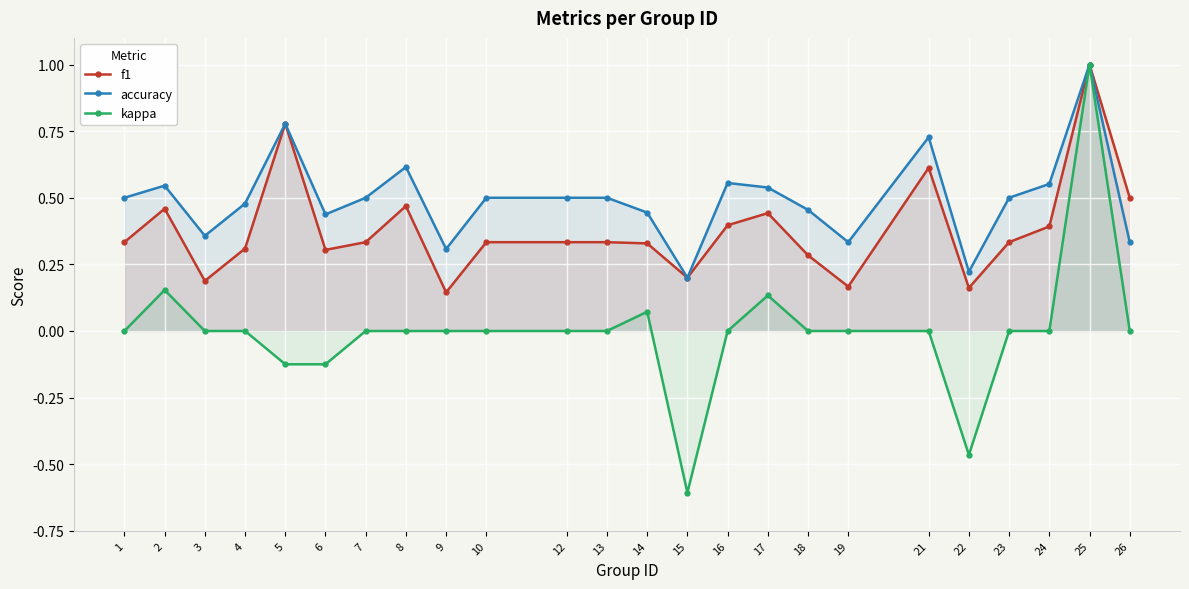

How many positive values does the kappa series have?

4